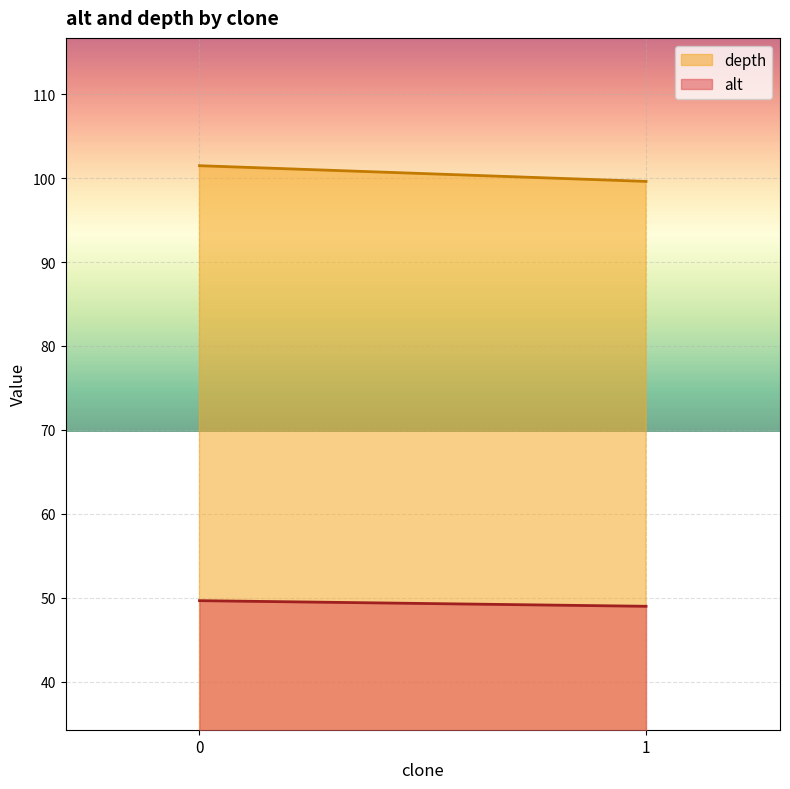

What is the maximum value shown in the chart?

101.5